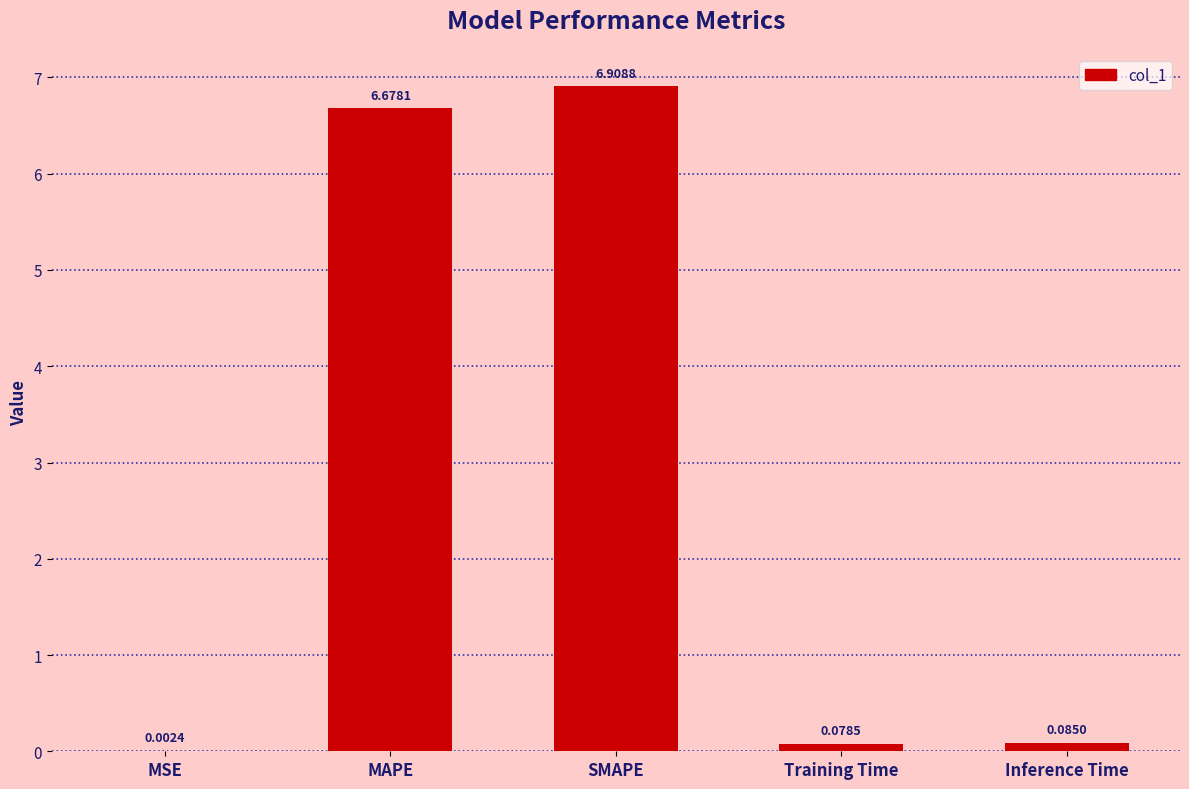

What is the sum of all values?

13.8